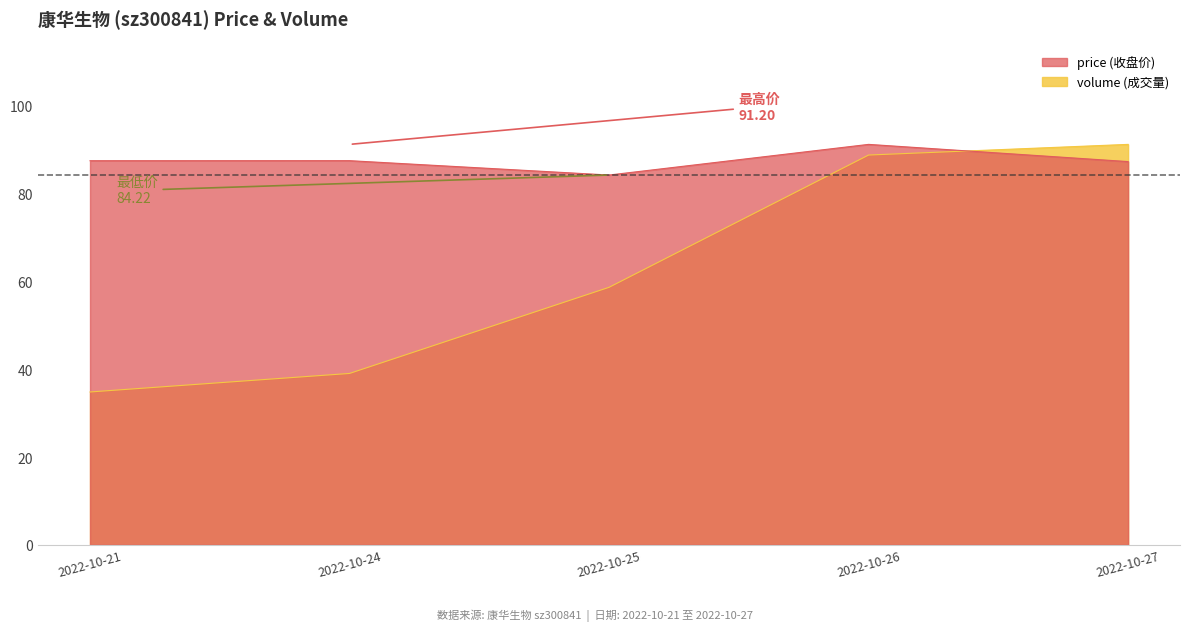

Does the chart display data point markers on the line(s)?

No